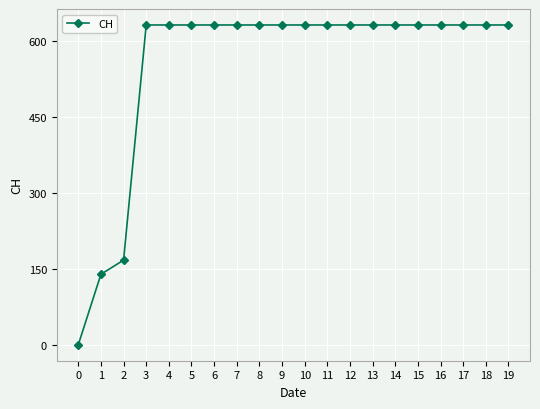

Approximately how many times larger is the value at 6 compared to 8?

1.0